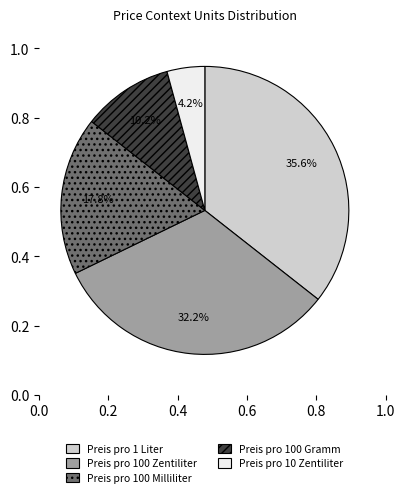

Count the number of slices in the pie.

5